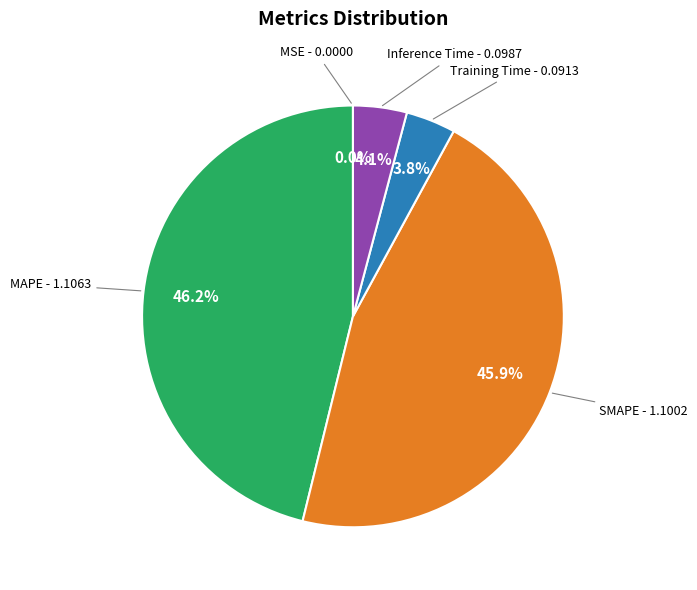

Is there a majority slice in this chart?

No